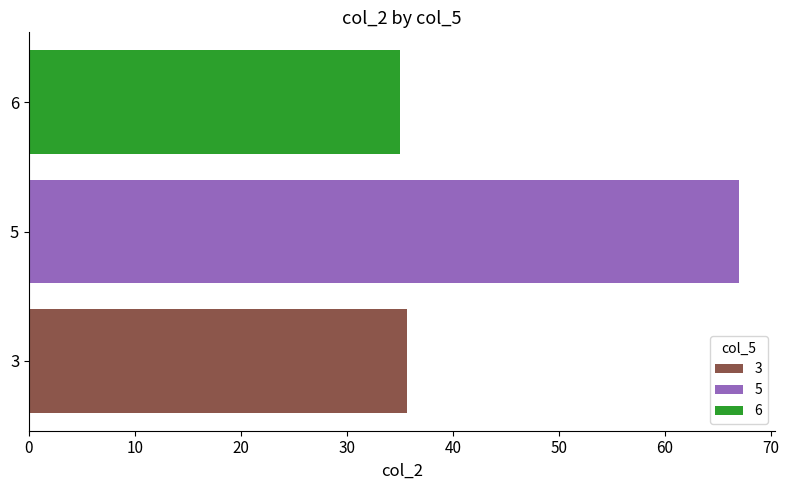

Is it true that 6 equals 35.0 at 5?

True